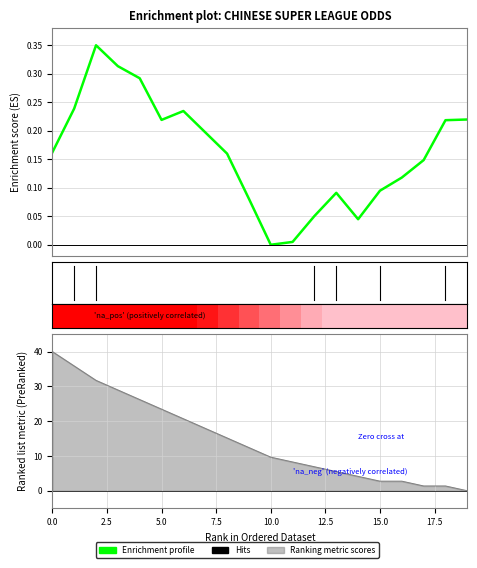

How many values in Enrichment profile are above zero?

19